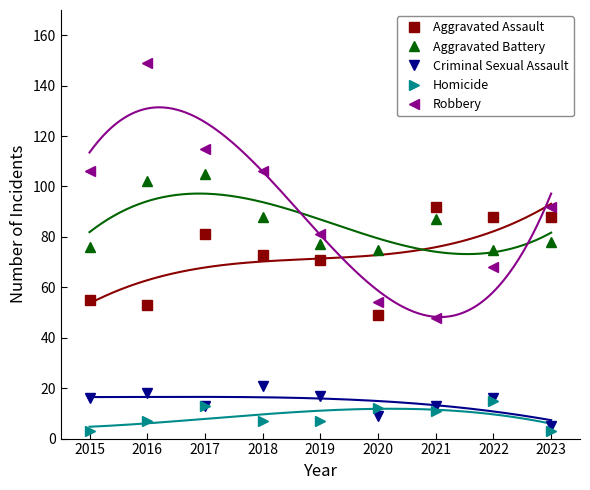

What is the sum of the Aggravated Assault values at 2019 and 2017?

152